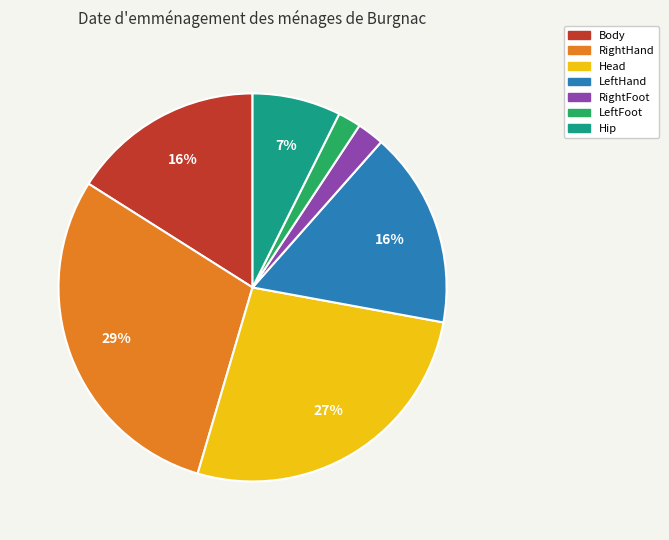

Is there a majority slice in this chart?

No